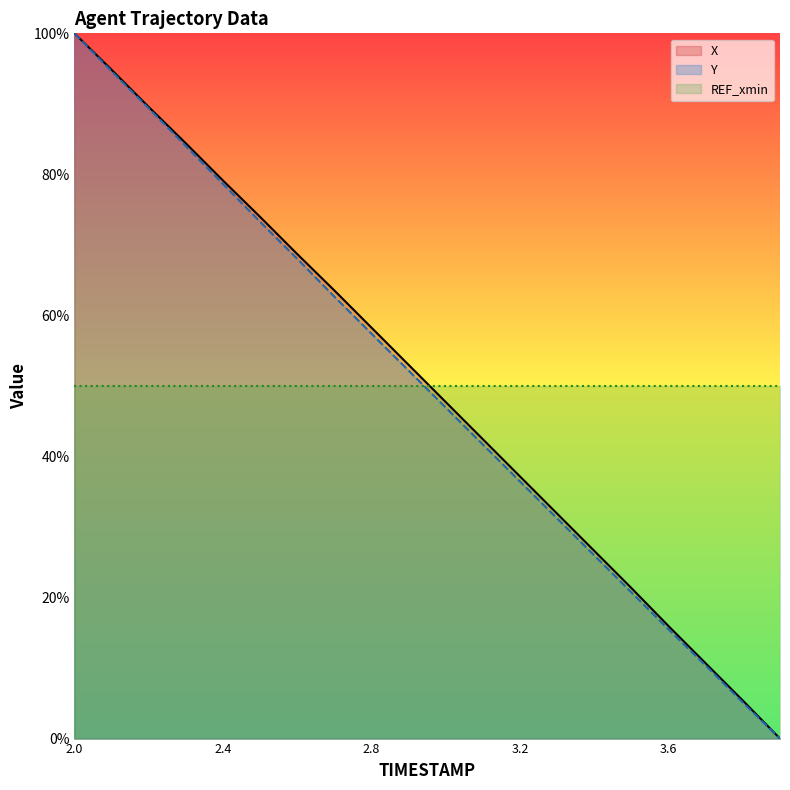

Which label corresponds to the largest value in the chart?

2.0